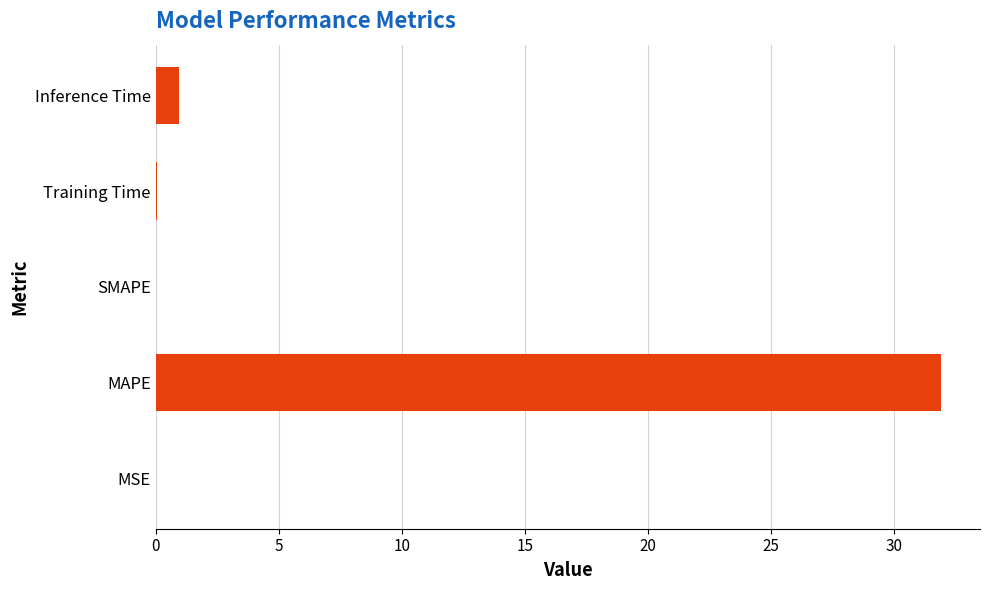

The chart shows a value of 19.1 at SMAPE. True or false?

False